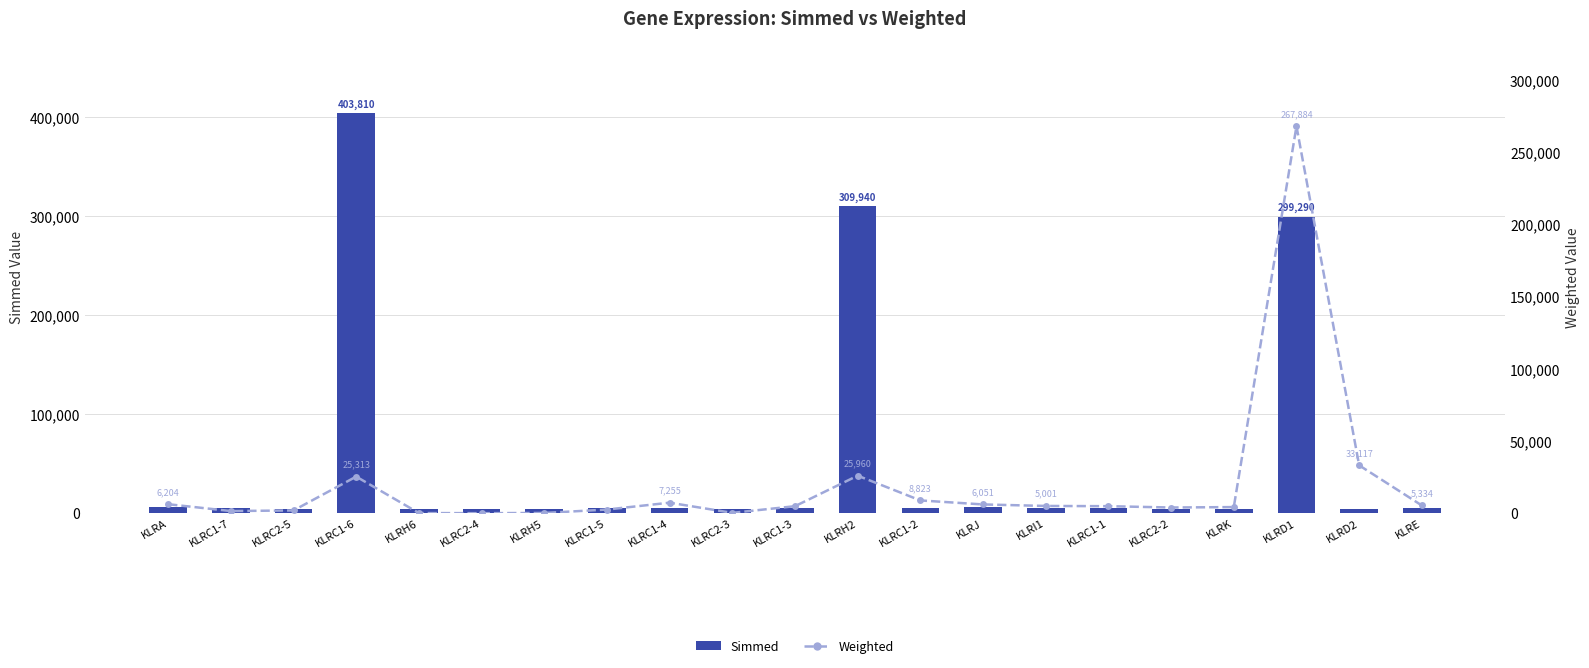

What is the sum of all Weighted values?

415088.3